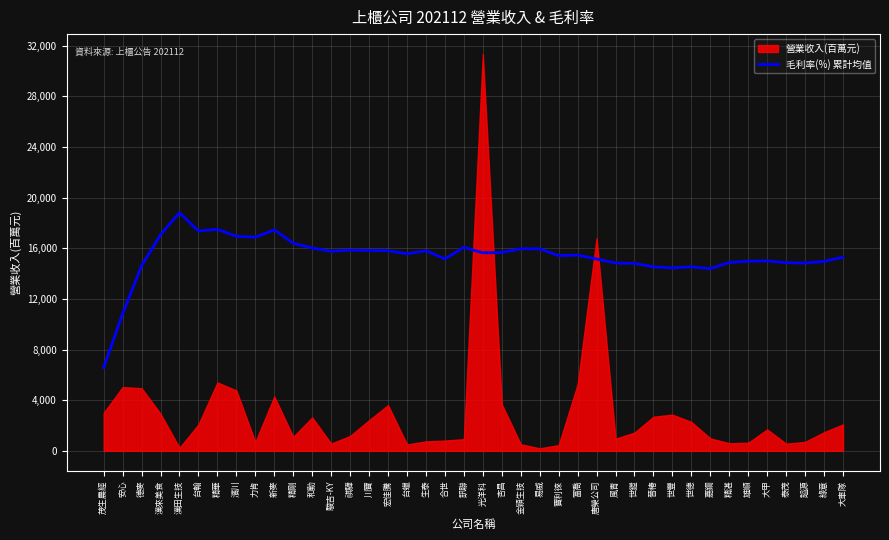

Is it true that the value at 川寶 is 15829.2?

True